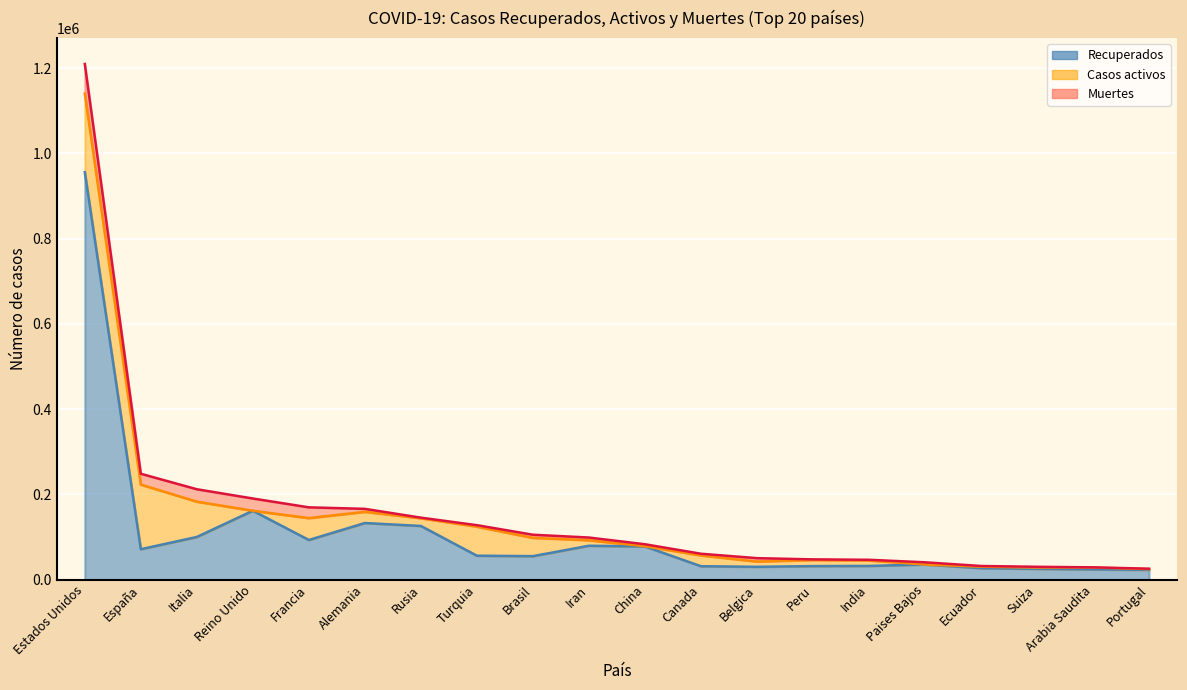

At how many categories does at least one series exceed 316525?

1